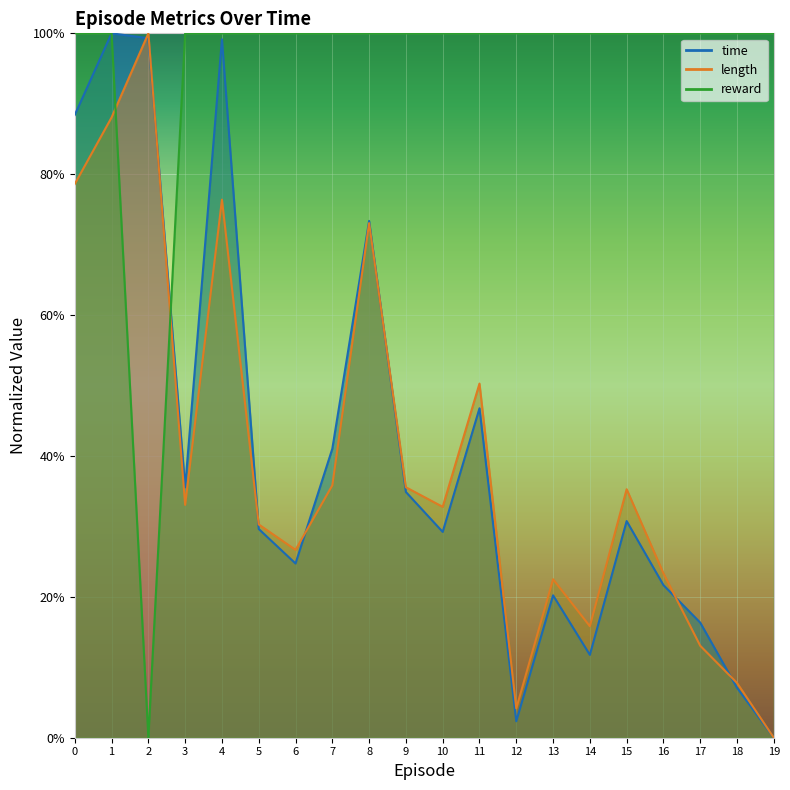

Which series ends up on top after the final intersection of length and time?

length